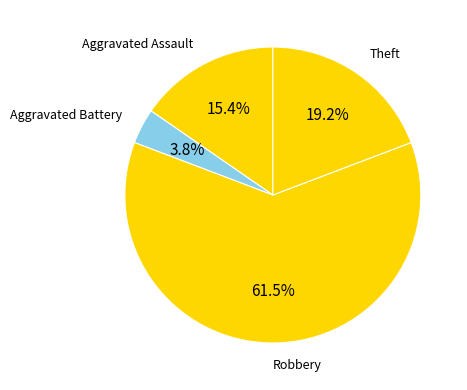

Is it true that Aggravated Assault is 15% of the pie?

True